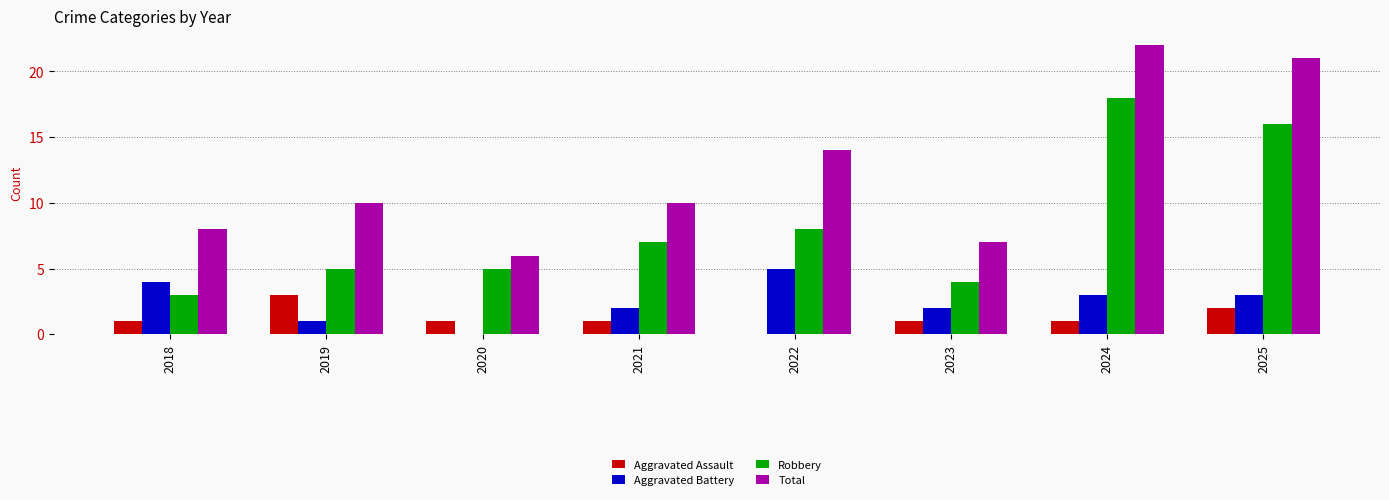

What is the spread (max minus min) of values at 2023?

6